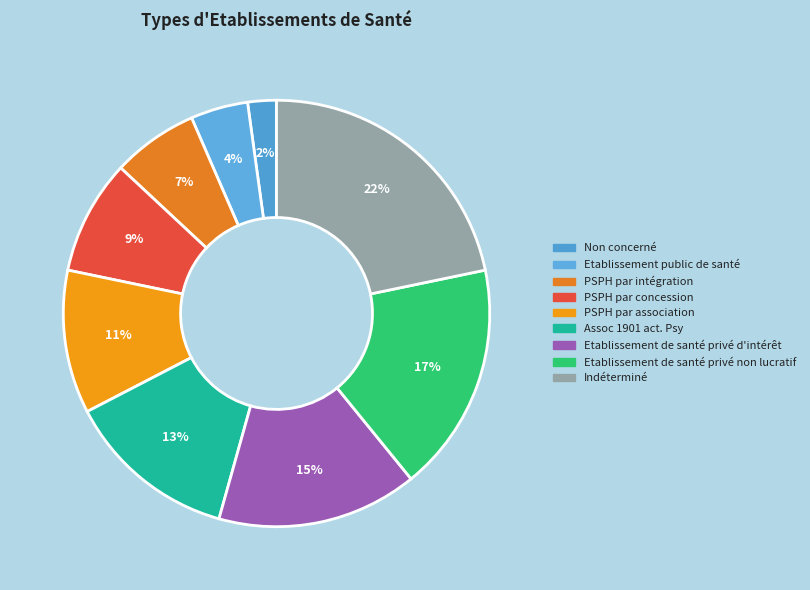

Count the number of slices in the pie.

9